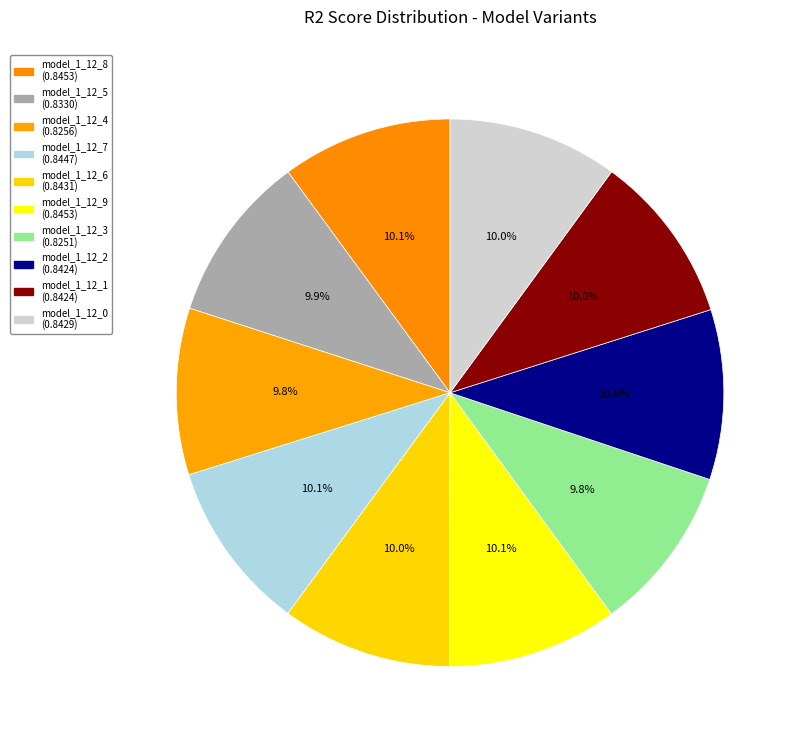

Do model_1_12_7 and model_1_12_6 together represent more than half of the pie?

No